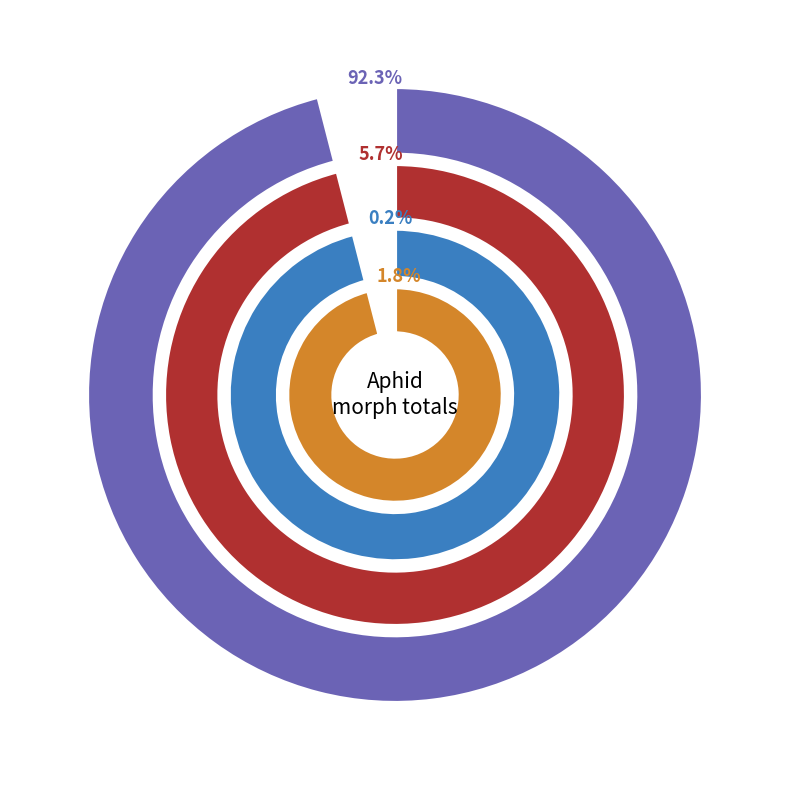

What is the smallest slice in the pie chart?

patch1_wingless